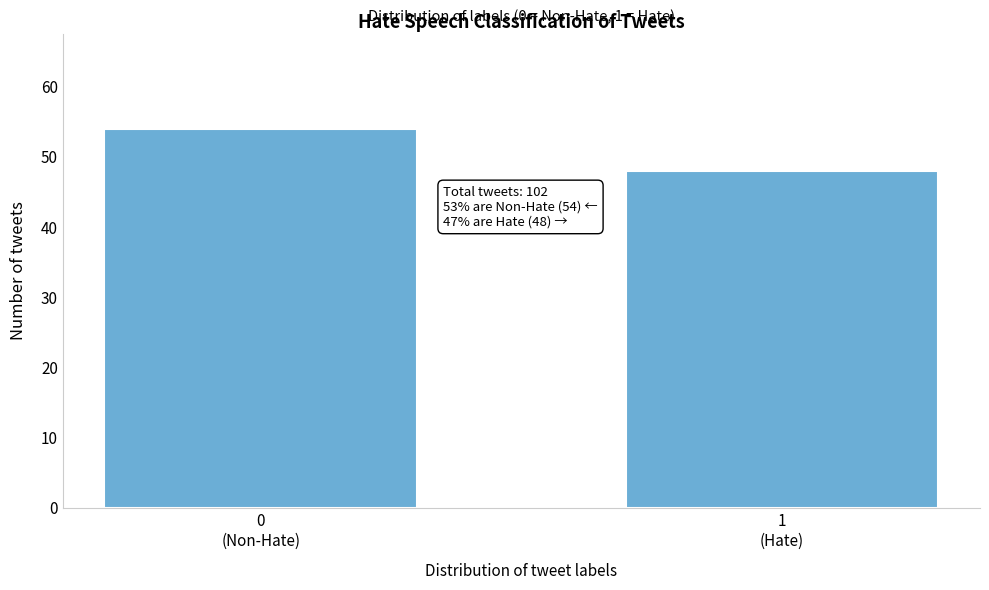

Reading left to right, extract all data points from this chart.

54	48